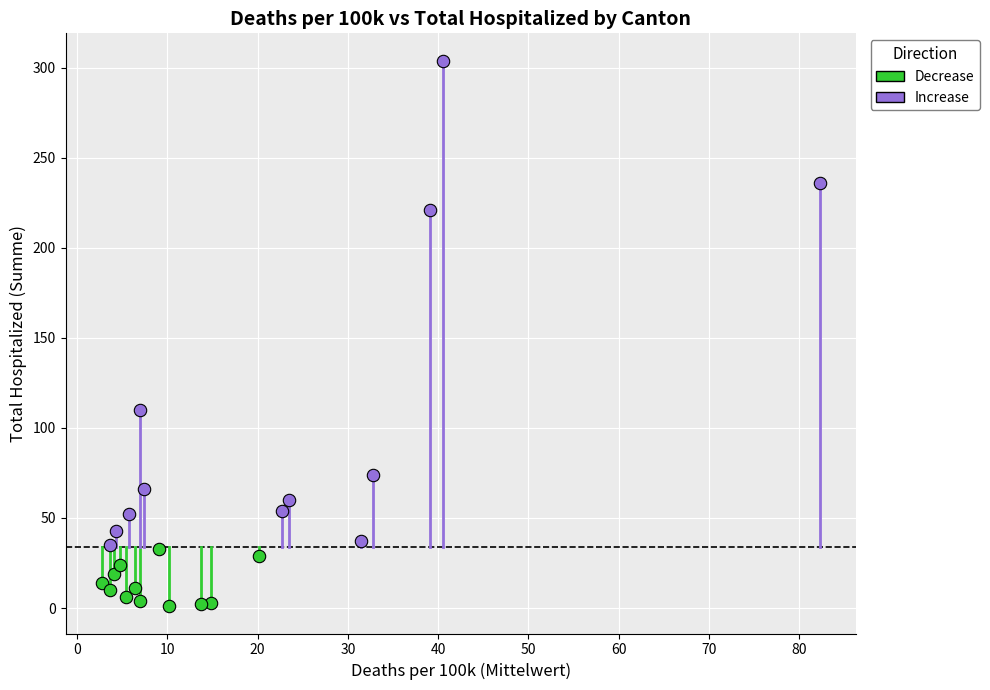

Which series reaches the minimum Y coordinate?

Decrease